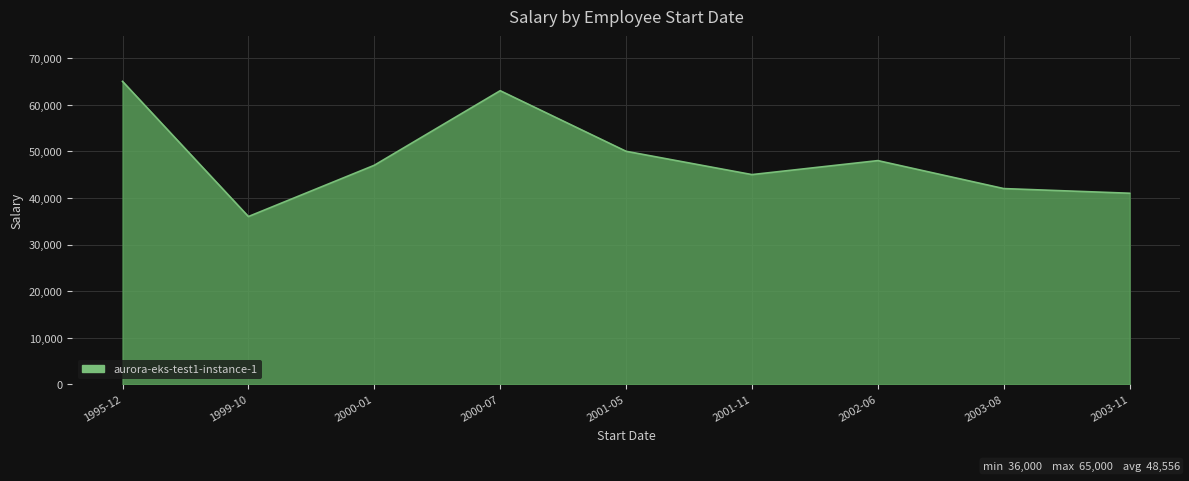

Reading left to right, list all the values displayed in this chart.

65000	36000	47000	63000	50000	45000	48000	42000	41000